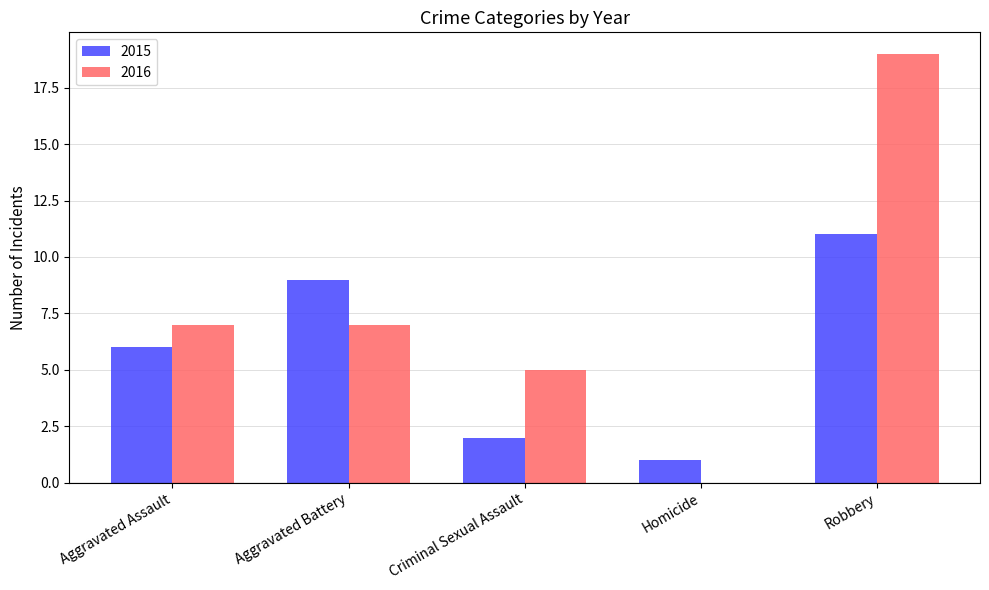

Between Aggravated Assault and Aggravated Battery, which series saw the biggest shift?

2015